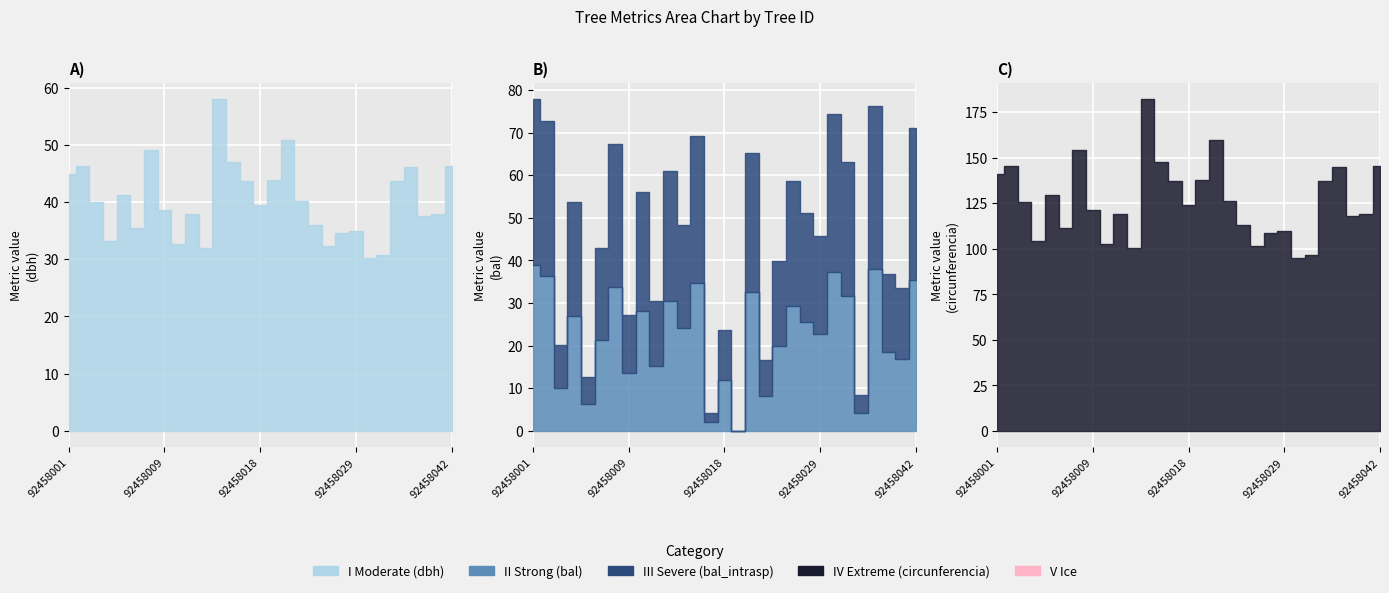

Reading left to right, list all the values displayed in this chart.

I Moderate (dbh): 92458001=44.9	92458002=46.2	92458003=40.0	92458004=33.2	92458006=41.3	92458007=35.5	92458008=49.0	92458009=38.6	92458010=32.7	92458011=38.0	92458012=32.0	92458014=58.0	92458016=46.9	92458017=43.7	92458018=39.4	92458020=43.8	92458021=50.8	92458022=40.2	92458025=35.9	92458026=32.4	92458027=34.6	92458029=35.0	92458032=30.2	92458036=30.8	92458037=43.6	92458039=46.0	92458040=37.6	92458041=37.9	92458042=46.3
II Strong (bal): 92458001=38.9	92458002=36.4	92458003=10.1	92458004=26.9	92458006=6.4	92458007=21.4	92458008=33.7	92458009=13.6	92458010=28.1	92458011=15.2	92458012=30.4	92458014=24.2	92458016=34.6	92458017=2.1	92458018=11.8	92458020=0.0	92458021=32.6	92458022=8.3	92458025=20.0	92458026=29.3	92458027=25.5	92458029=22.8	92458032=37.2	92458036=31.6	92458037=4.2	92458039=38.1	92458040=18.4	92458041=16.8	92458042=35.5
III Severe (bal_intrasp): 92458001=77.8	92458002=72.7	92458003=20.1	92458004=53.7	92458006=12.7	92458007=42.8	92458008=67.3	92458009=27.1	92458010=56.2	92458011=30.4	92458012=60.9	92458014=48.3	92458016=69.2	92458017=4.3	92458018=23.7	92458020=0.0	92458021=65.3	92458022=16.5	92458025=40.0	92458026=58.5	92458027=51.0	92458029=45.6	92458032=74.4	92458036=63.1	92458037=8.5	92458039=76.1	92458040=36.8	92458041=33.6	92458042=71.0
IV Extreme (circunferencia_normal): 92458001=141.1	92458002=145.2	92458003=125.6	92458004=104.3	92458006=129.7	92458007=111.5	92458008=154.1	92458009=121.2	92458010=102.9	92458011=119.2	92458012=100.6	92458014=182.1	92458016=147.5	92458017=137.2	92458018=123.9	92458020=137.6	92458021=159.7	92458022=126.2	92458025=112.8	92458026=101.7	92458027=108.8	92458029=109.8	92458032=95.0	92458036=96.8	92458037=137.1	92458039=144.6	92458040=118.2	92458041=119.1	92458042=145.4